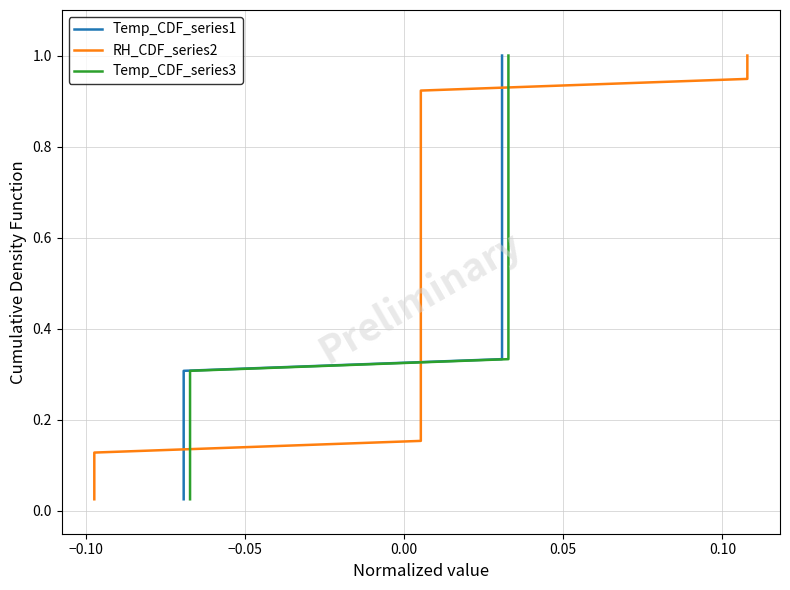

What is the sum of all RH_CDF_series2 values?

20.0